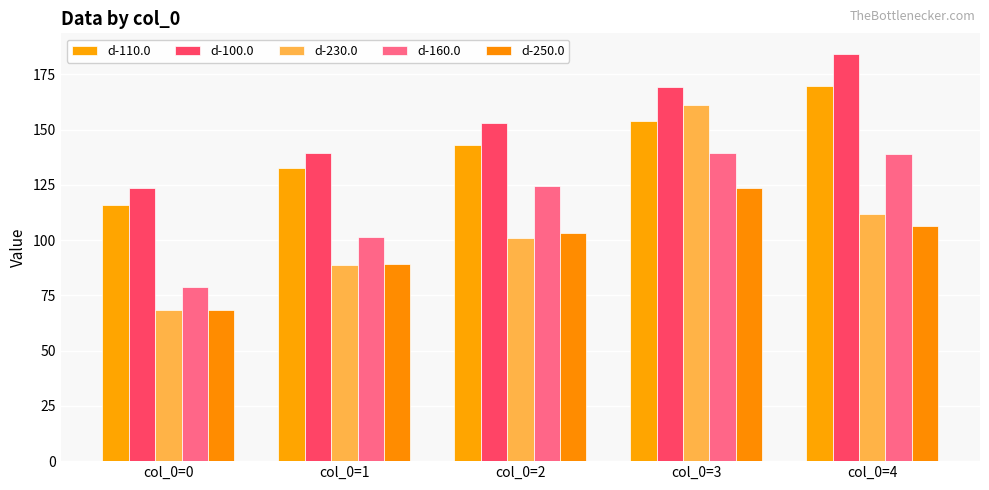

What is the sum of the d-160.0 values at col_0=3 and col_0=2?

263.9